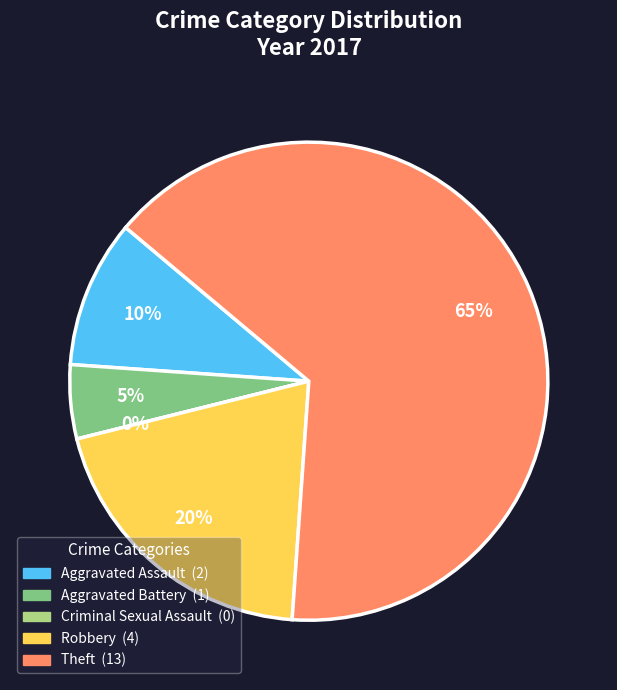

How many slices are in this pie chart?

5